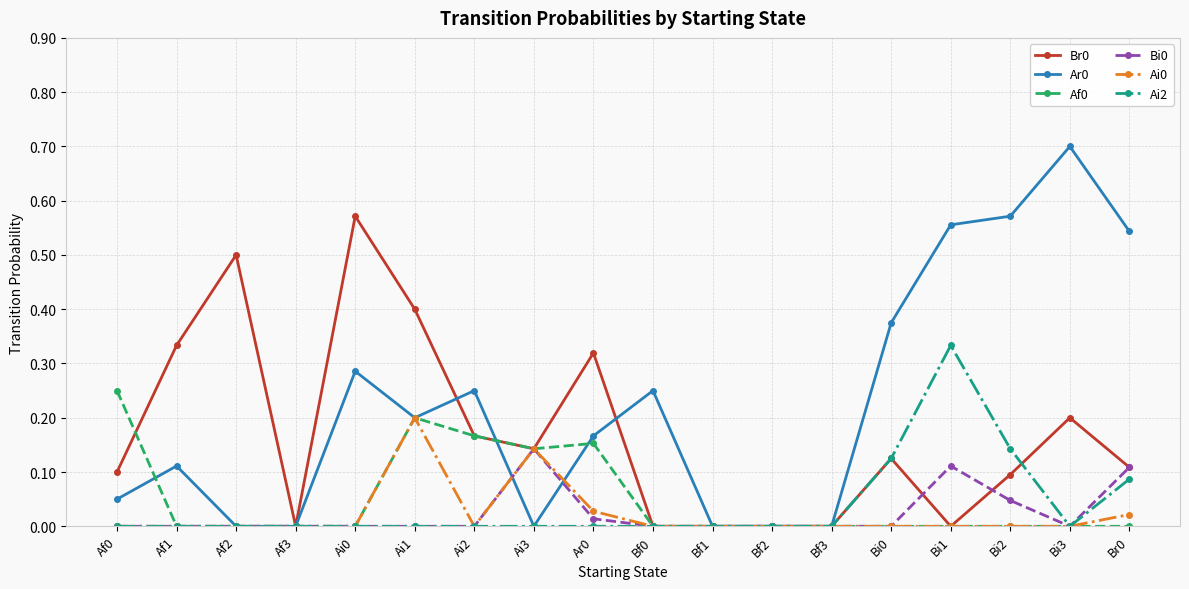

Where is the first local minimum for Br0?

Af3